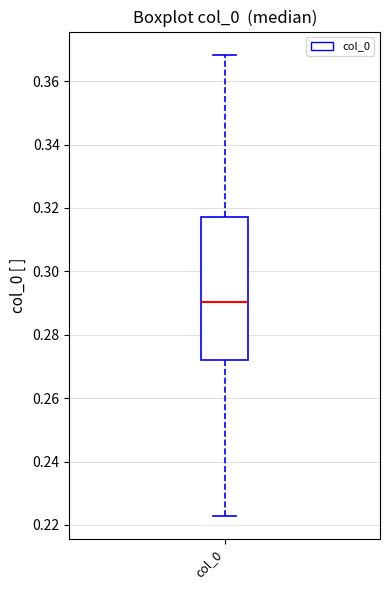

Read this box plot against the y-axis: the position of the median line, the range covered by the box, and the ends of both whiskers. The values are not printed on the chart, so give them approximately, as read against the axis.

median 0.290, box 0.272 to 0.318, whiskers 0.222 to 0.368